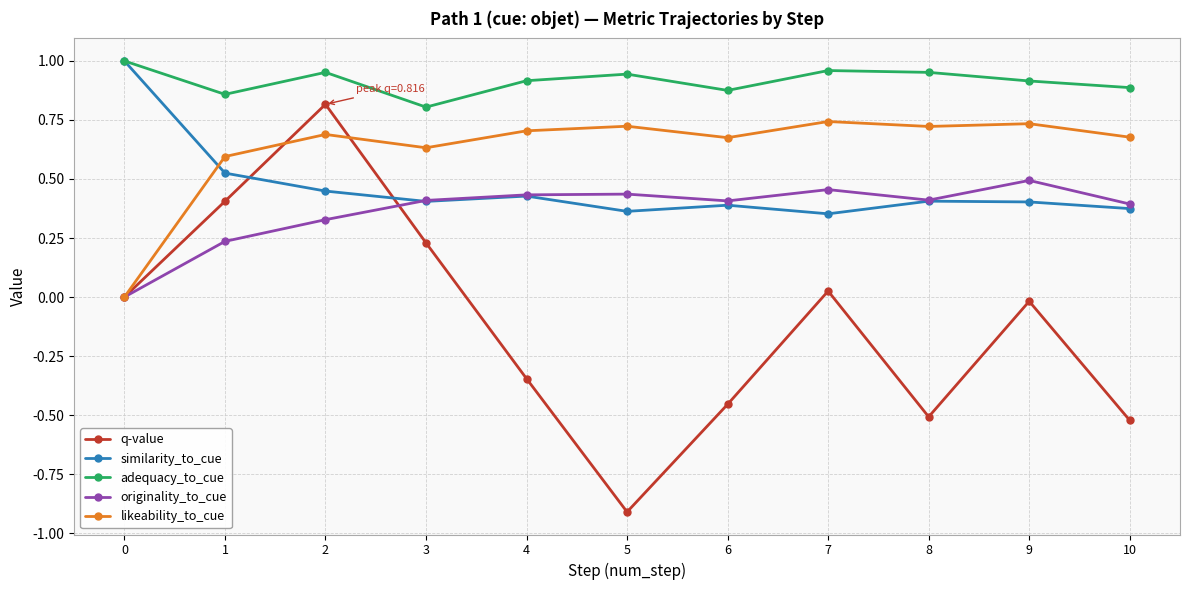

What are all the series names shown in the legend?

q-value, similarity_to_cue, adequacy_to_cue, originality_to_cue, likeability_to_cue